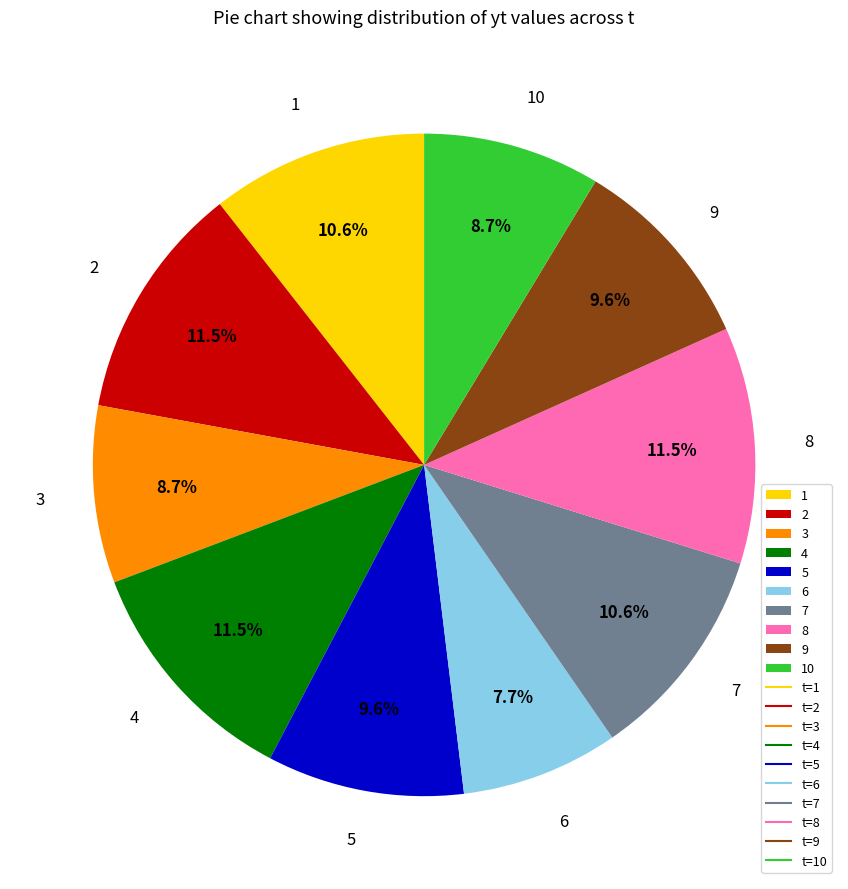

To the nearest percent, what is the combined percentage of 7 and 2?

22%